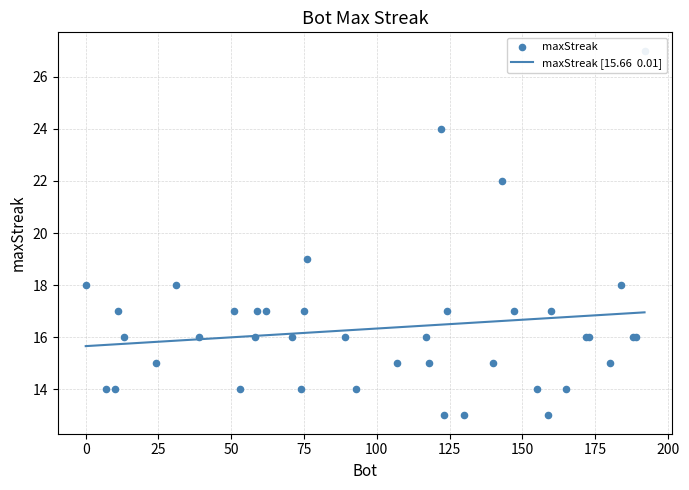

What is the change in value from 62 to 107?

-2